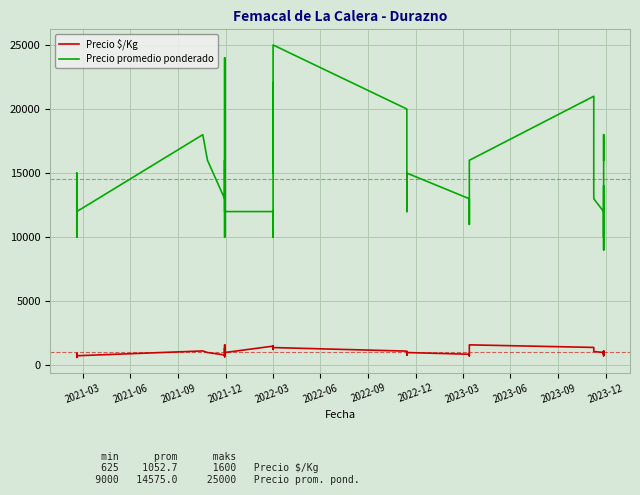

True or false: Precio promedio ponderado and Precio $/Kg intersect in this chart.

False